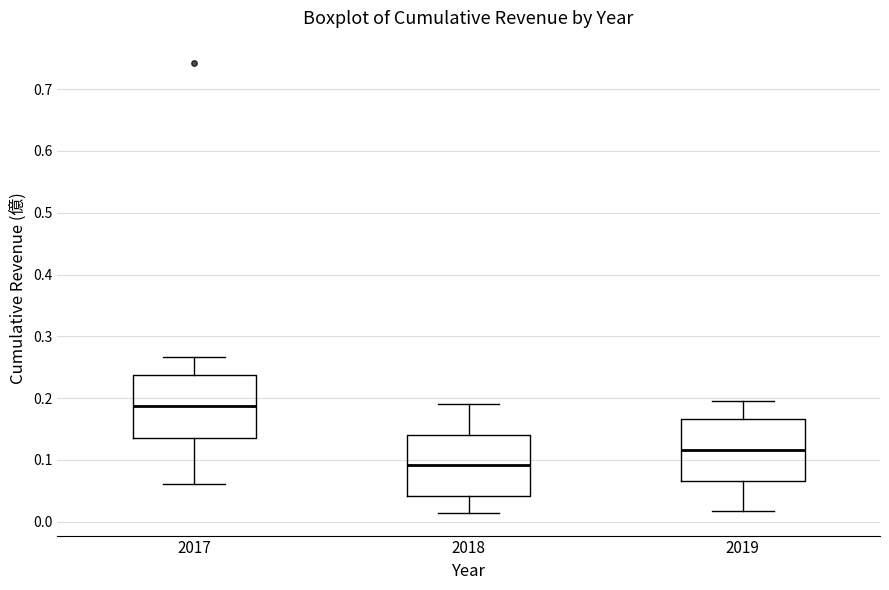

Where is the upper edge of the box at x = 2017 on the y-axis? The values are not printed on the chart, so give them approximately, as read against the axis.

0.24